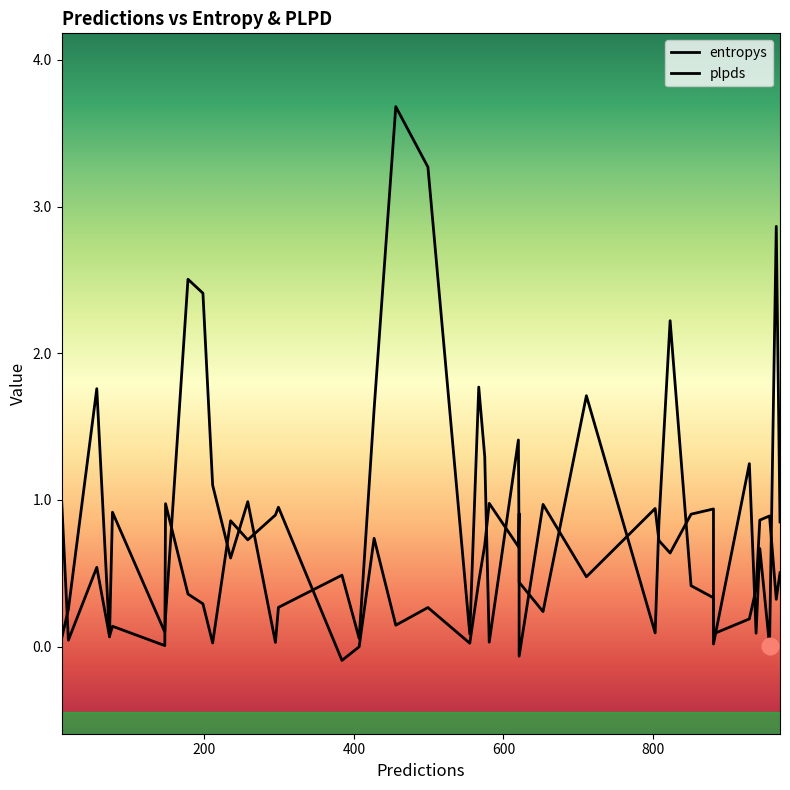

True or false: entropys has more than 0 interior local peaks.

True